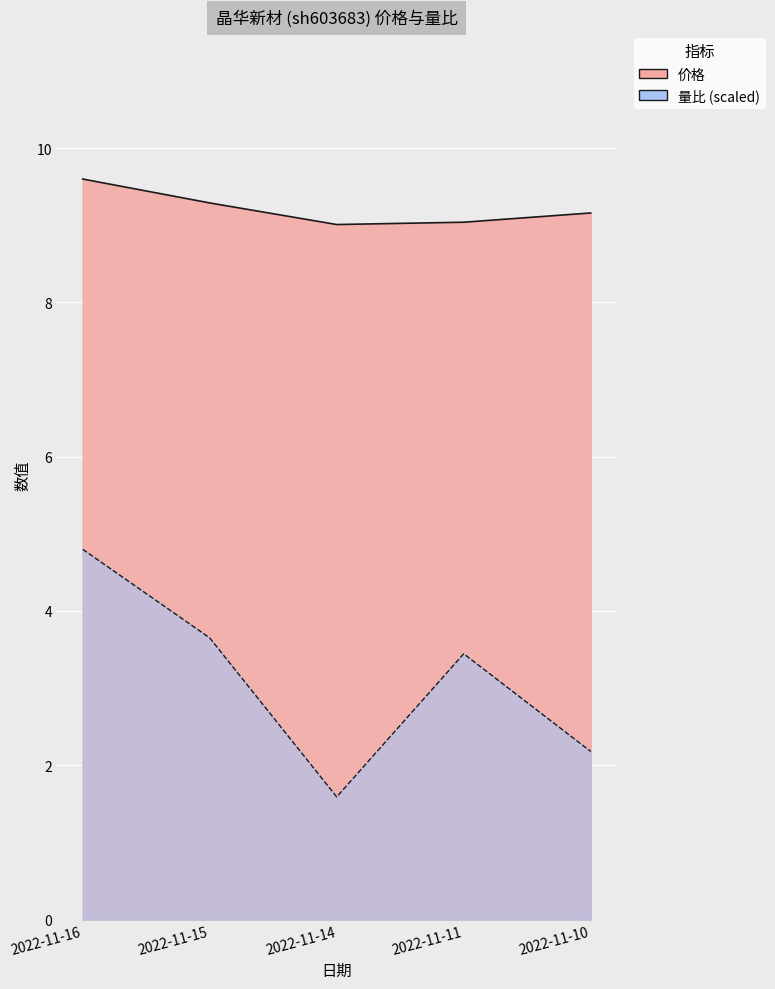

True or false: 量比 and 价格 cross at least once.

False